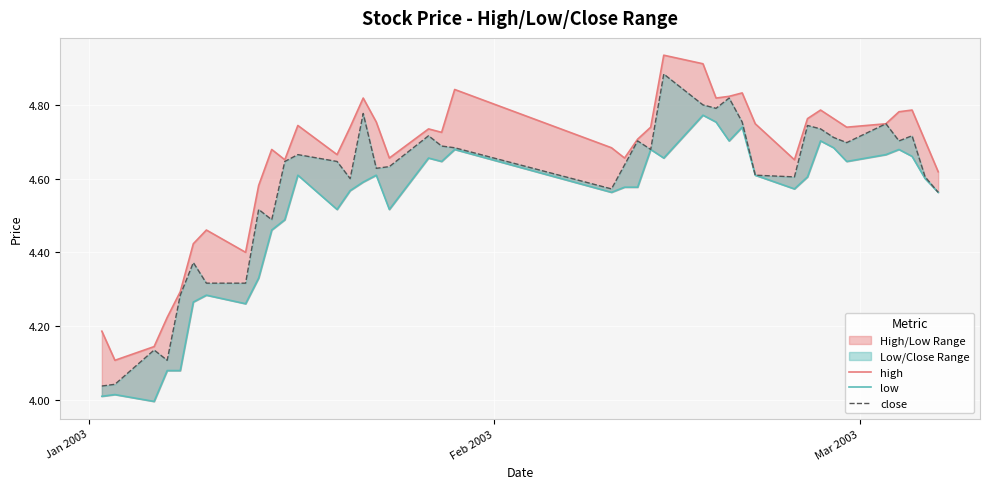

Rank the series by their maximum value, from lowest to highest.

low, close, high